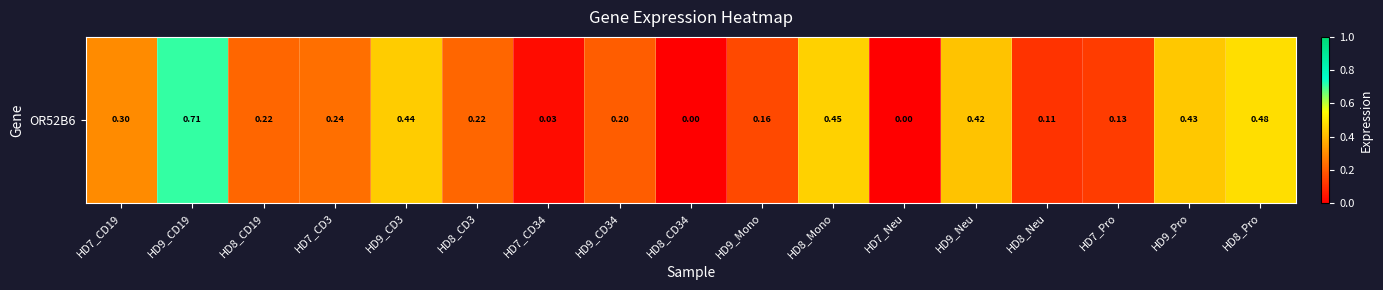

What is the sum of the values at HD8_Mono and HD9_Neu?

0.9